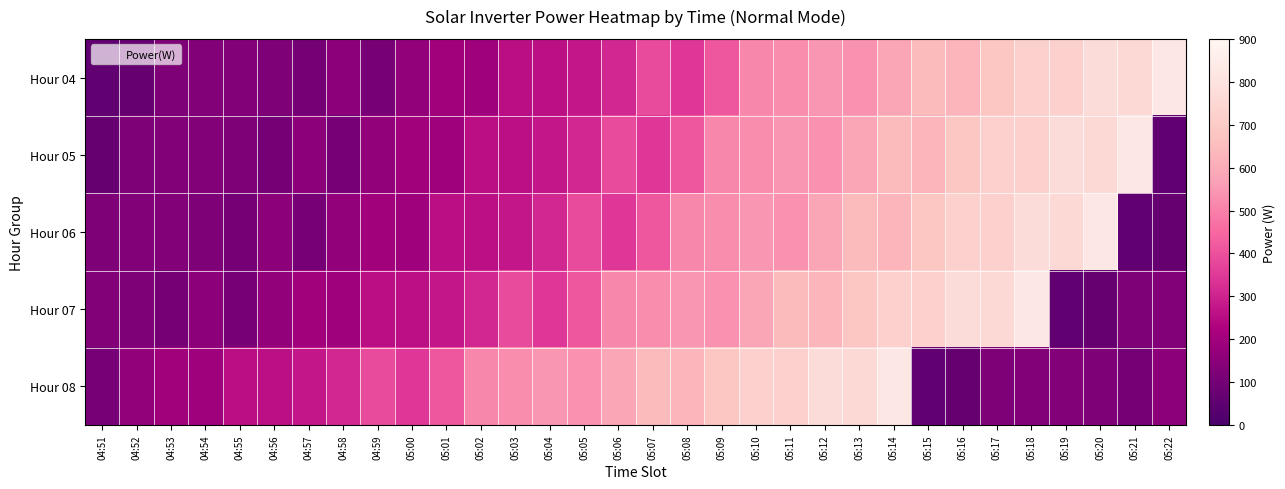

Reading left to right, extract all data points from this chart.

Hour 04: 04:51=57	04:52=68	04:53=126	04:54=133	04:55=135	04:56=126	04:57=104	04:58=152	04:59=106	05:00=166	05:01=202	05:02=195	05:03=256	05:04=260	05:05=276	05:06=310	05:07=390	05:08=347	05:09=413	05:10=515	05:11=524	05:12=547	05:13=537	05:14=587	05:15=646	05:16=628	05:17=685	05:18=724	05:19=726	05:20=772	05:21=759	05:22=824
Hour 05: 04:51=68	04:52=126	04:53=133	04:54=135	04:55=126	04:56=104	04:57=152	04:58=106	04:59=166	05:00=202	05:01=195	05:02=256	05:03=260	05:04=276	05:05=310	05:06=390	05:07=347	05:08=413	05:09=515	05:10=524	05:11=547	05:12=537	05:13=587	05:14=646	05:15=628	05:16=685	05:17=724	05:18=726	05:19=772	05:20=759	05:21=824	05:22=57
Hour 06: 04:51=126	04:52=133	04:53=135	04:54=126	04:55=104	04:56=152	04:57=106	04:58=166	04:59=202	05:00=195	05:01=256	05:02=260	05:03=276	05:04=310	05:05=390	05:06=347	05:07=413	05:08=515	05:09=524	05:10=547	05:11=537	05:12=587	05:13=646	05:14=628	05:15=685	05:16=724	05:17=726	05:18=772	05:19=759	05:20=824	05:21=57	05:22=68
Hour 07: 04:51=135	04:52=126	04:53=104	04:54=152	04:55=106	04:56=166	04:57=202	04:58=195	04:59=256	05:00=260	05:01=276	05:02=310	05:03=390	05:04=347	05:05=413	05:06=515	05:07=524	05:08=547	05:09=537	05:10=587	05:11=646	05:12=628	05:13=685	05:14=724	05:15=726	05:16=772	05:17=759	05:18=824	05:19=57	05:20=68	05:21=126	05:22=133
Hour 08: 04:51=106	04:52=166	04:53=202	04:54=195	04:55=256	04:56=260	04:57=276	04:58=310	04:59=390	05:00=347	05:01=413	05:02=515	05:03=524	05:04=547	05:05=537	05:06=587	05:07=646	05:08=628	05:09=685	05:10=724	05:11=726	05:12=772	05:13=759	05:14=824	05:15=57	05:16=68	05:17=126	05:18=133	05:19=135	05:20=126	05:21=104	05:22=152